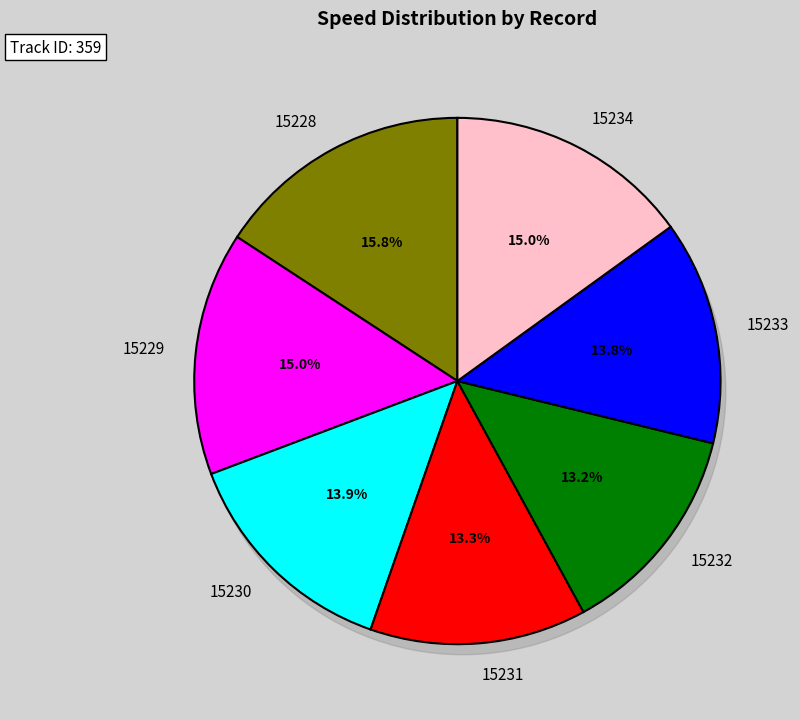

What is the change in value from 15231 to 15234?

+3.2